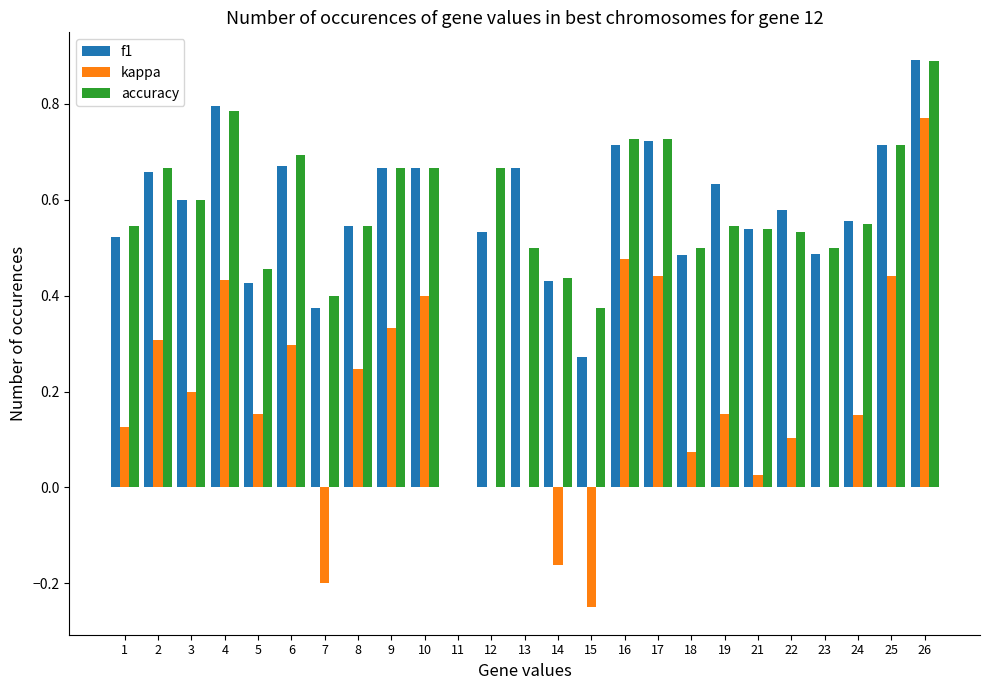

At which label is accuracy closest to 0?

11